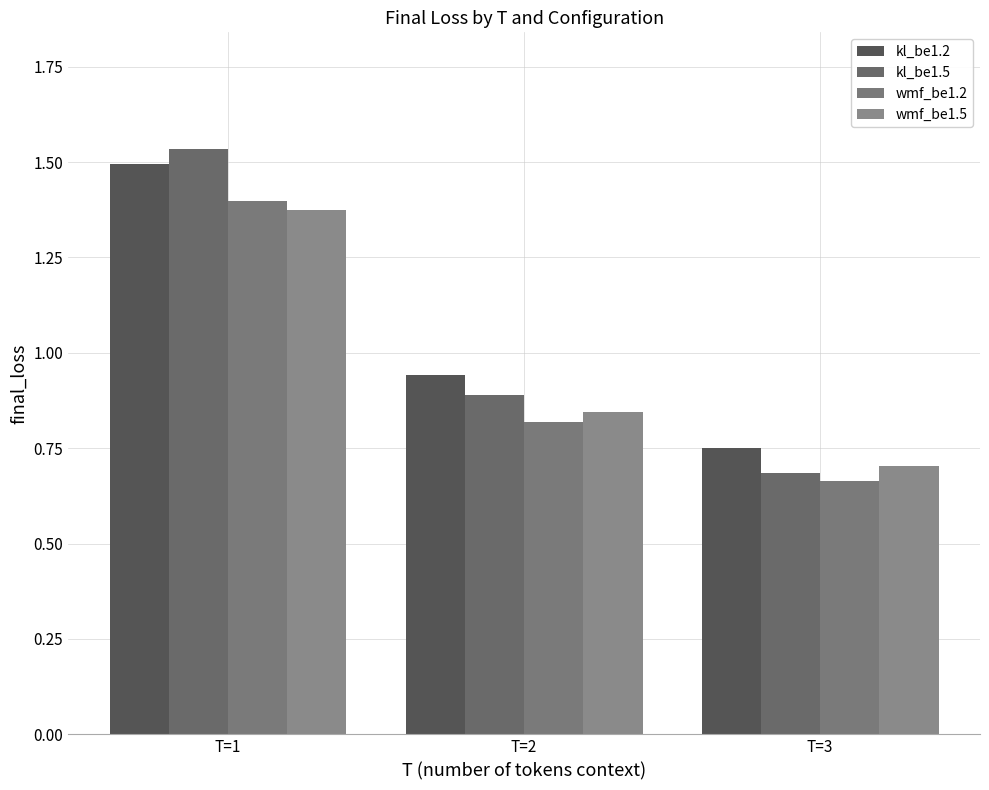

List the labels in order of wmf_be1.5 value, smallest first.

T=3, T=2, T=1